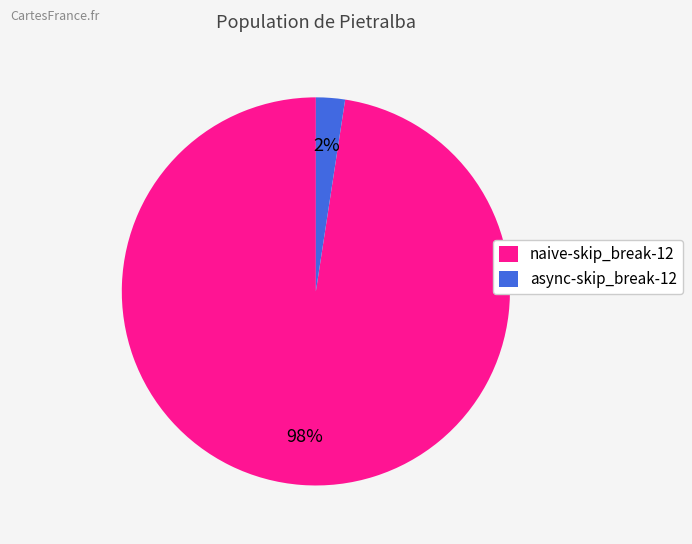

Between naive-skip_break-12 and async-skip_break-12, which is larger?

naive-skip_break-12